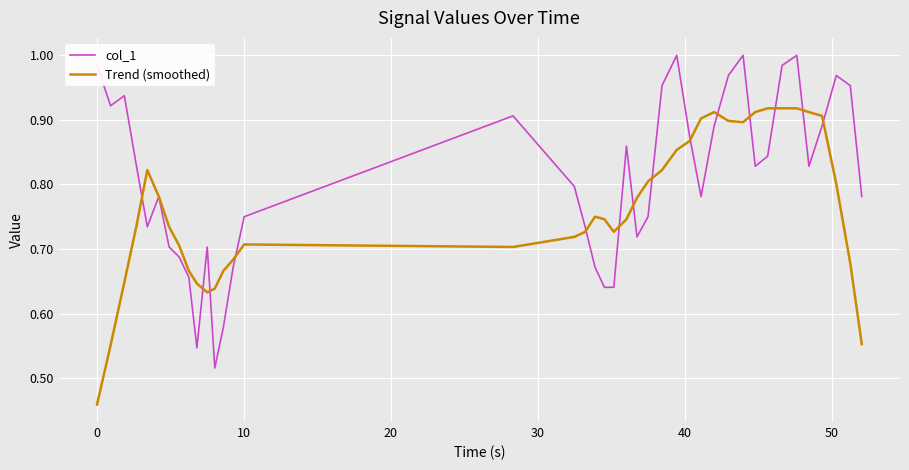

Which series has the largest total across all categories?

col_1